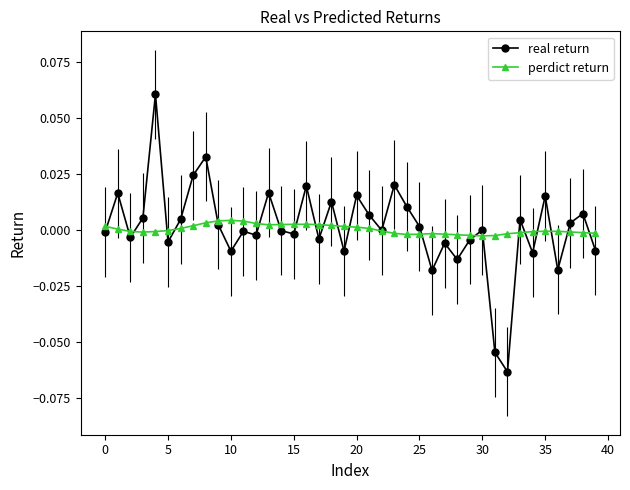

List the series in order of their peak value, lowest first.

perdict return, real return